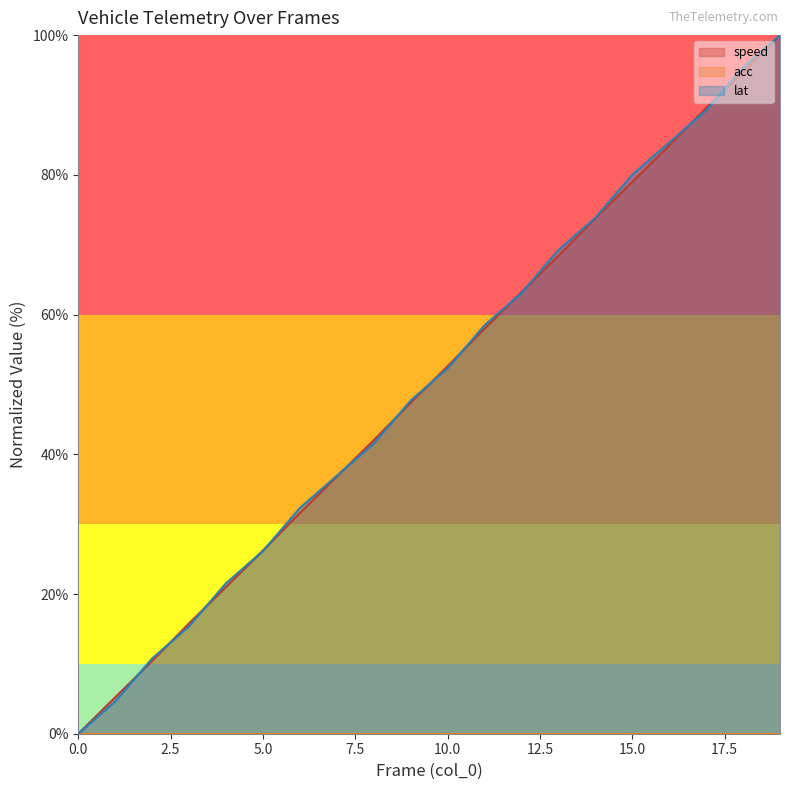

Reading left to right, list all the values displayed in this chart.

speed: 0.0	5.2	10.4	15.8	21.0	26.2	31.6	36.8	42.0	47.4	52.6	58.0	63.2	68.4	73.8	79.0	84.2	89.6	94.8	100.0
lat: 0.0	4.6	10.8	15.4	21.5	26.2	32.3	36.9	41.5	47.7	52.3	58.5	63.1	69.2	73.8	80.0	84.6	89.2	95.4	100.0